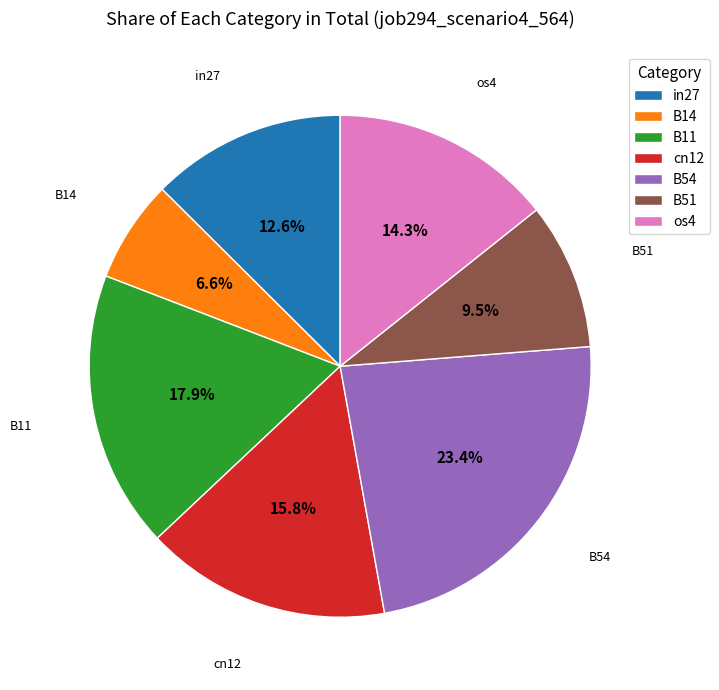

True or false: B11 accounts for 18% of the total.

True